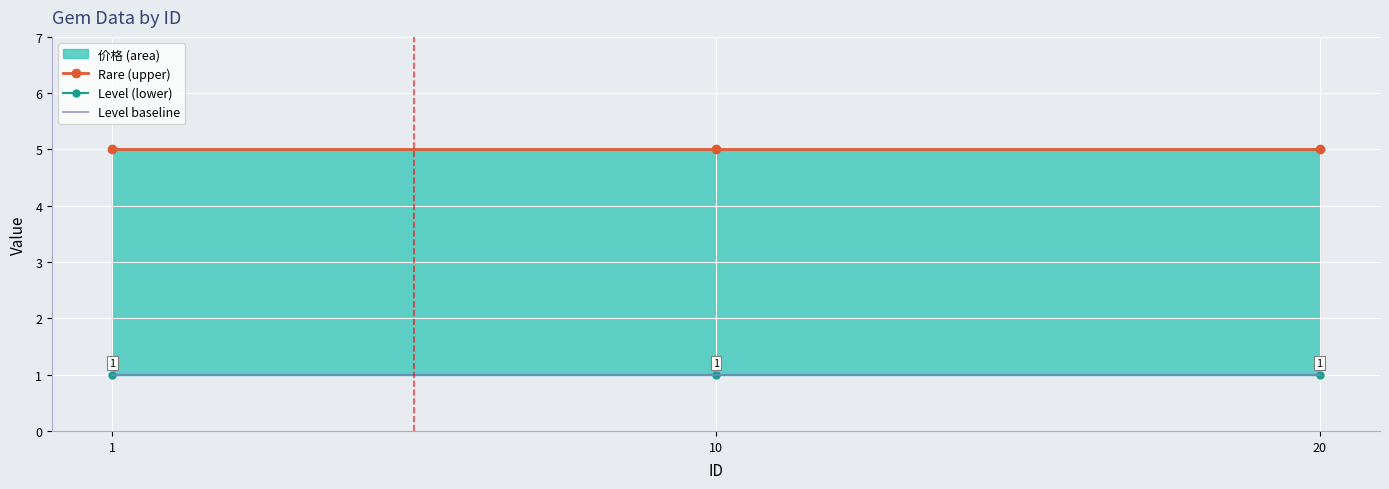

Reading left to right, extract all data points from this chart.

Rare: 1=5	10=5	20=5
Level: 1=1	10=1	20=1
Level (baseline): 1=1	10=1	20=1